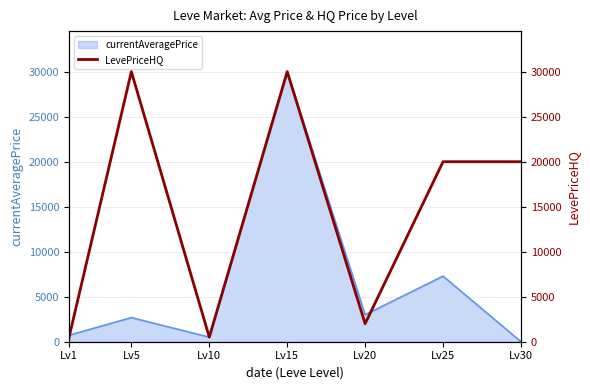

Which label corresponds to the largest value in the chart?

Lv5